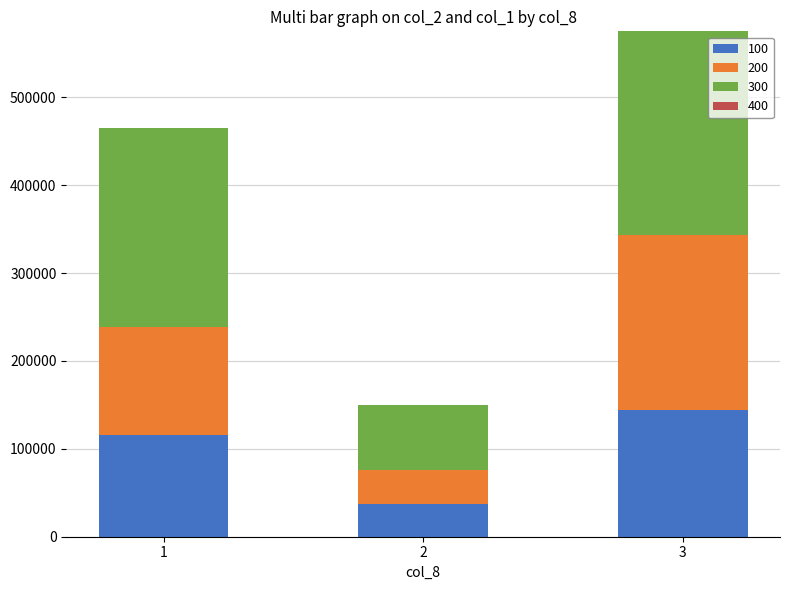

What is the average value of the 100 series?

99167